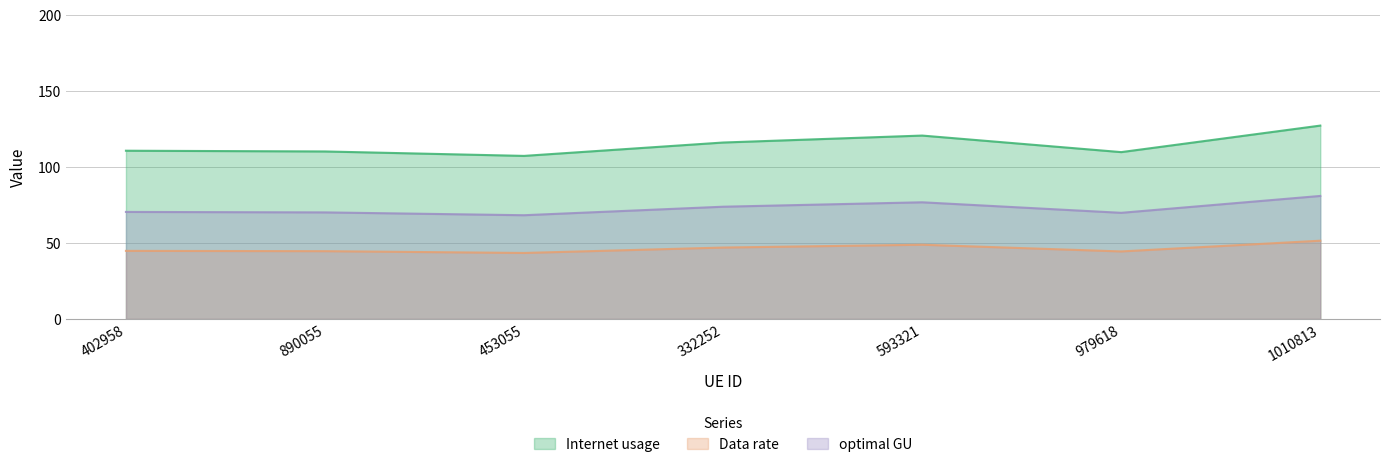

Is the value of optimal GU at 402958 greater than the value of Data rate at 453055?

Yes